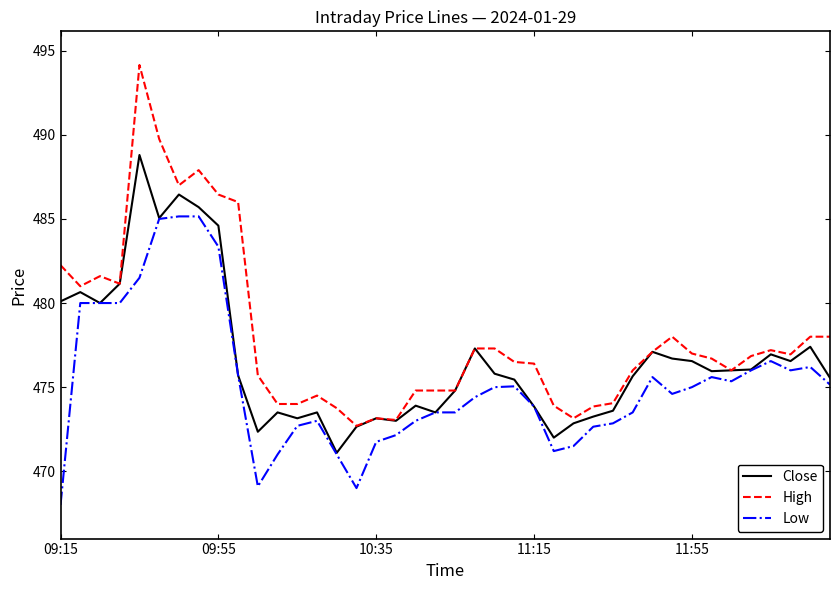

What is the lowest value of the Close series?

471.1